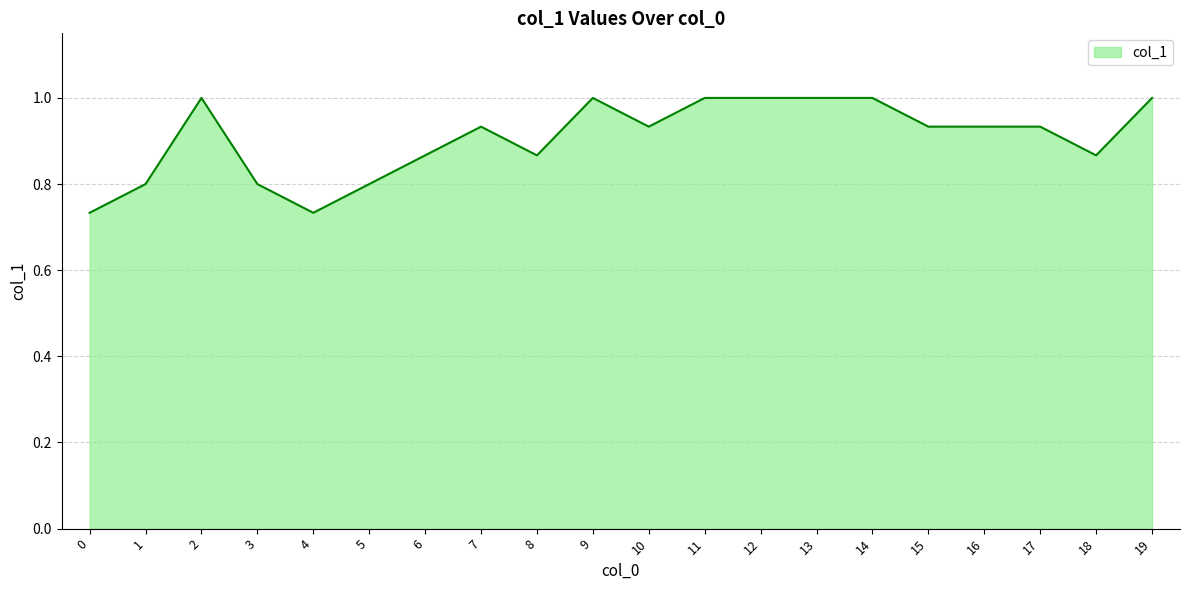

What is the difference between the second highest and minimum values?

0.3